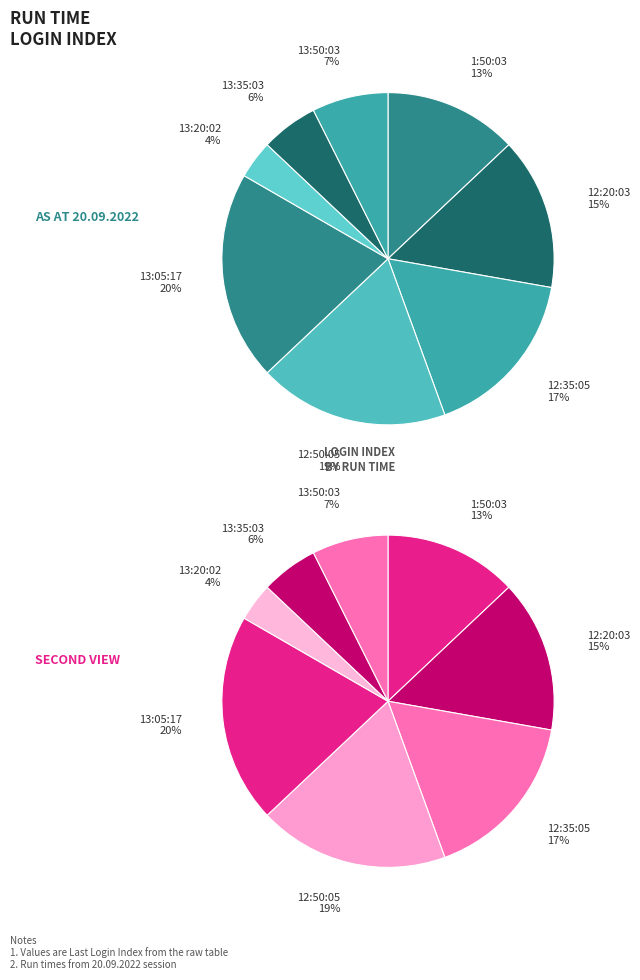

To the nearest percent, what is the average slice percentage?

12%